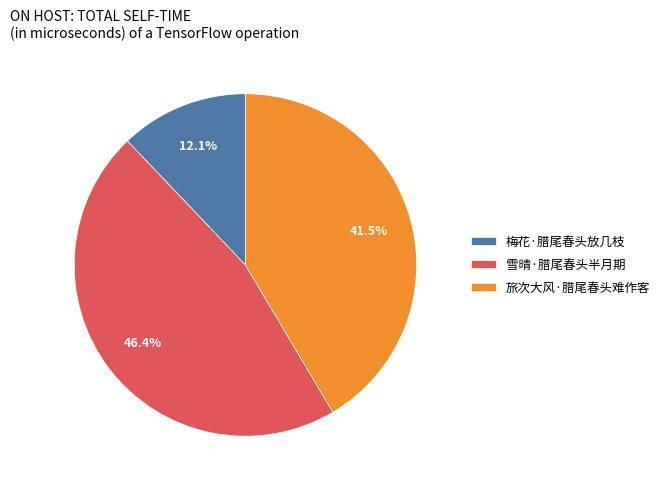

To the nearest percent, what is the difference between the 雪晴·腊尾春头半月期 and 梅花·腊尾春头放几枝 slice percentages?

34%